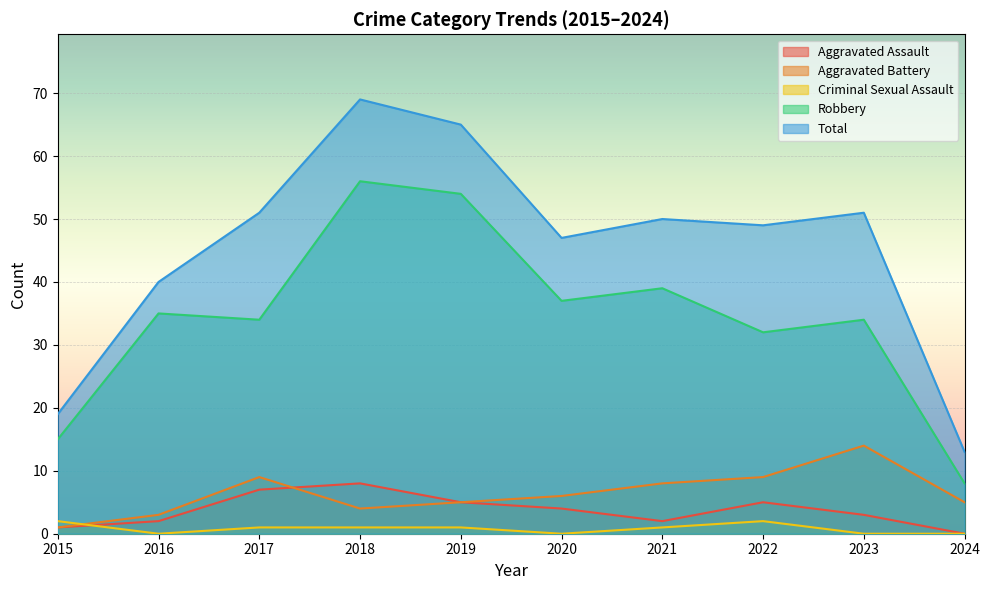

What is the maximum value shown in the chart?

69